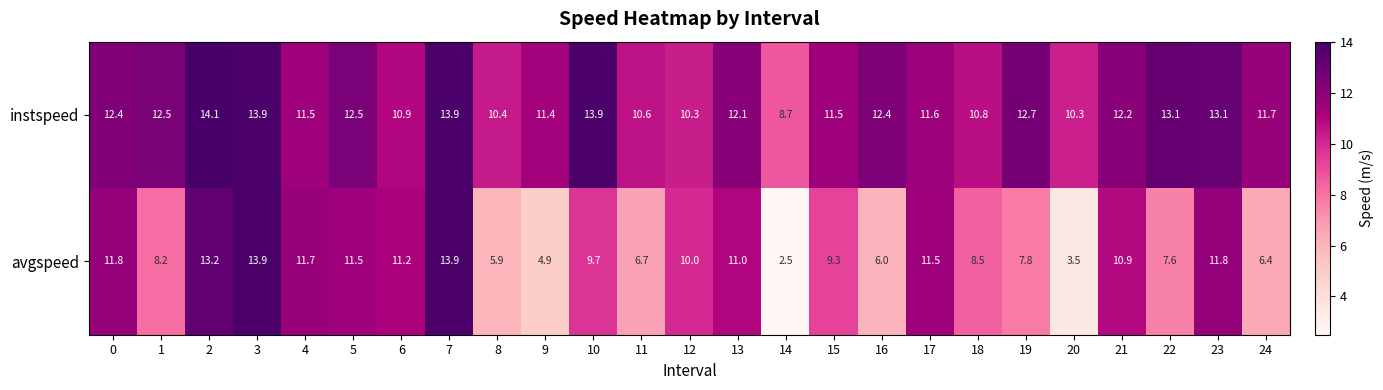

Which series has the widest spread of values?

avgspeed